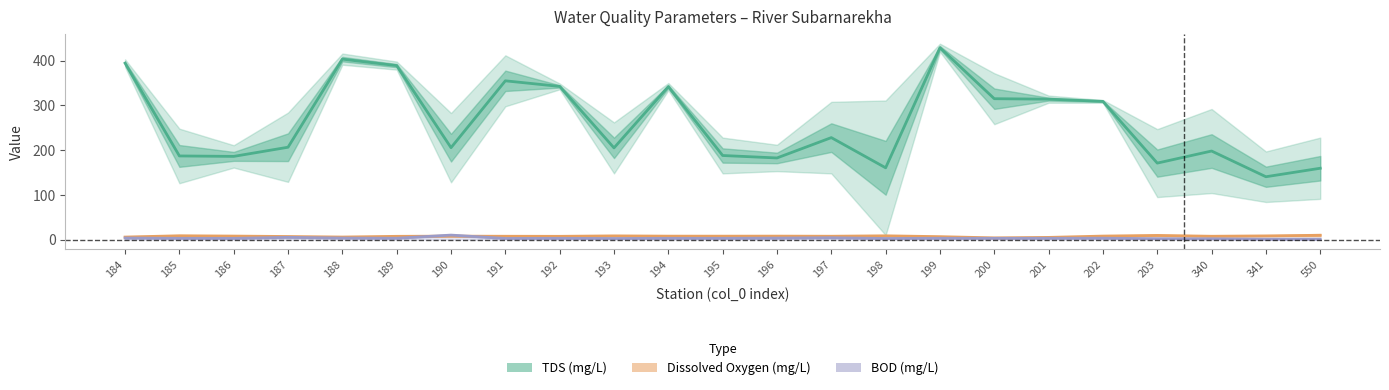

In Dissolved Oxygen (mg/L), how many points are lower than both neighbors (excluding endpoints)?

6